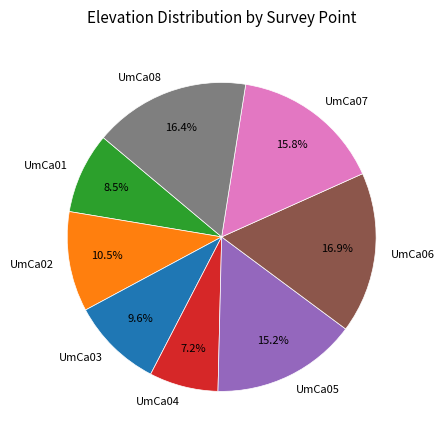

How many slices are in this pie chart?

8